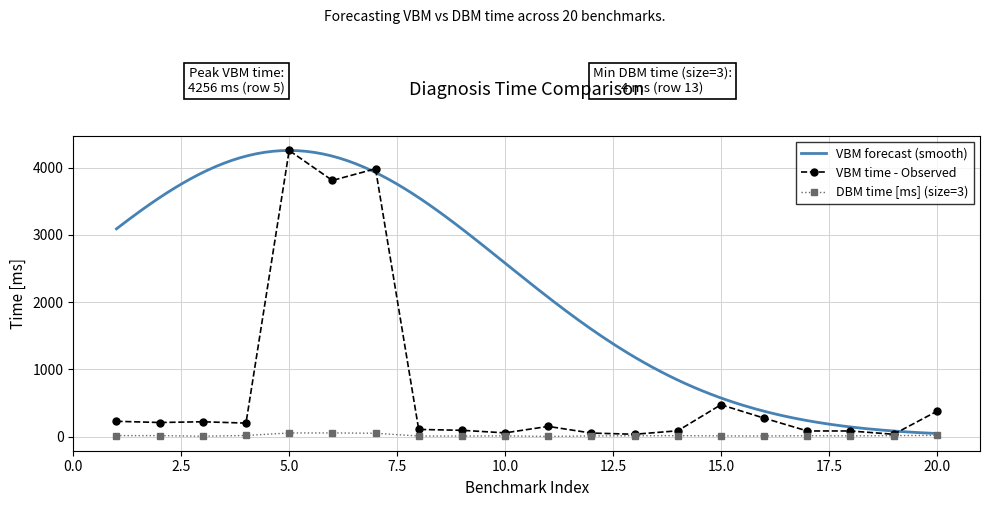

True or false: VBM time - Observed has more than 0 points higher than both neighbors.

True